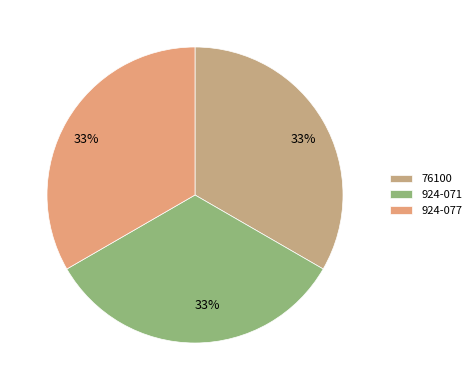

To the nearest percent, what percentage of the pie is 76100?

33%